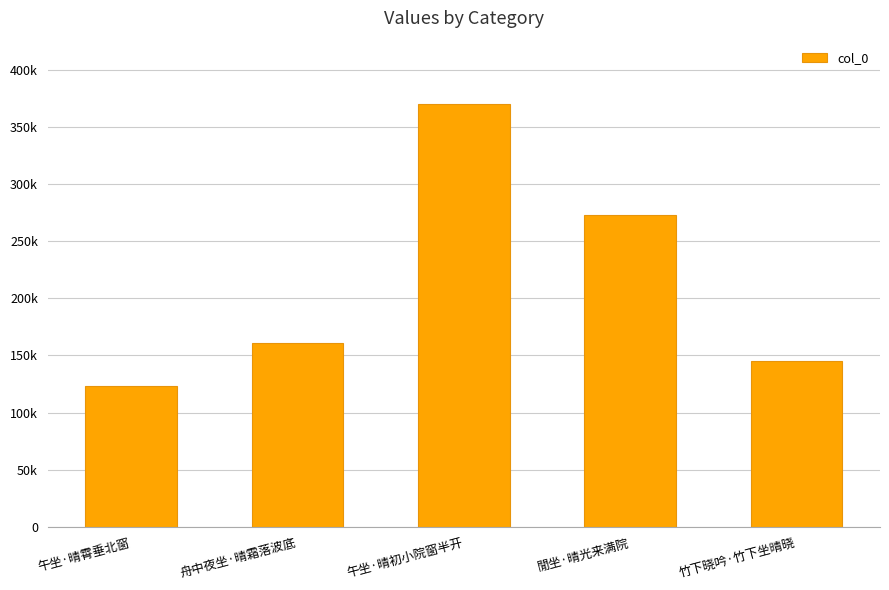

Reading left to right, extract all data points from this chart.

午坐·晴霄垂北窗=123053	舟中夜坐·晴霜落波底=160603	午坐·晴初小院窗半开=369901	閒坐·晴光来满院=272744	竹下晓吟·竹下坐晴晓=144932